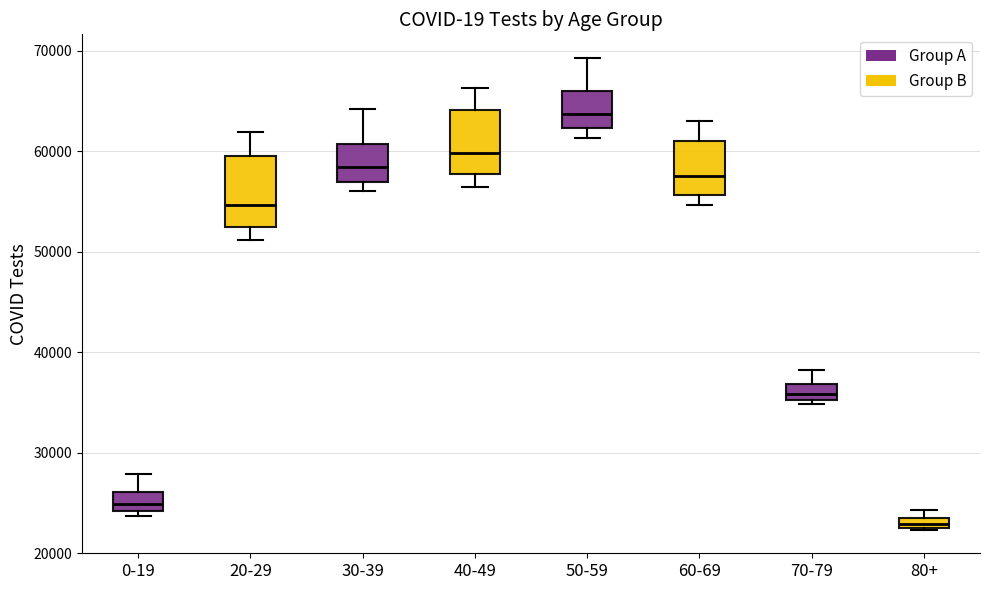

Which box has the highest median line?

50-59